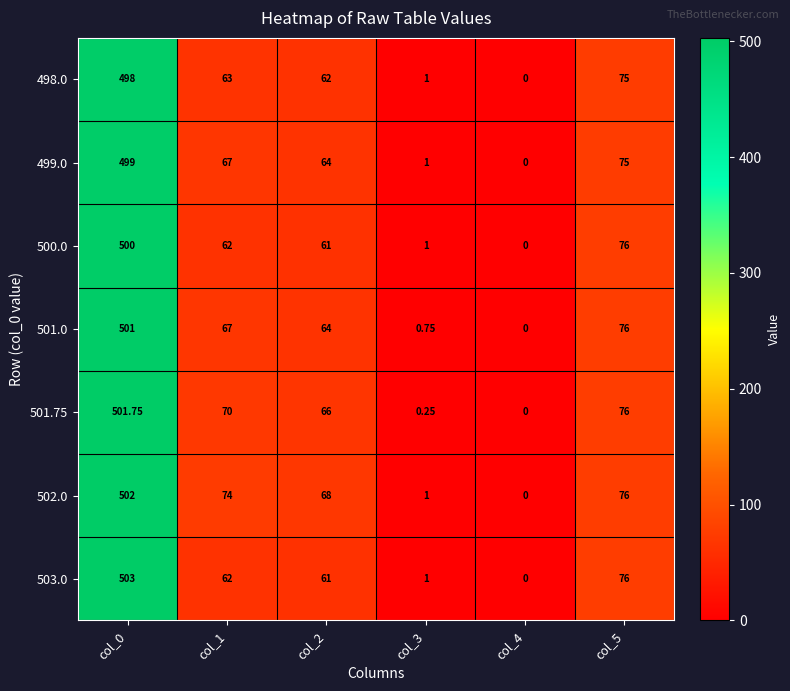

At which category does the chart reach its peak across all series?

col_0